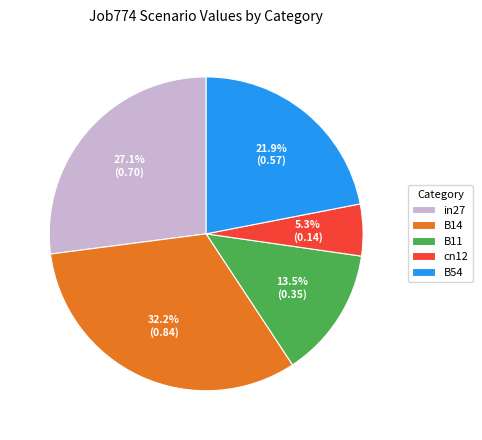

Between B54 and B11, which is larger?

B54